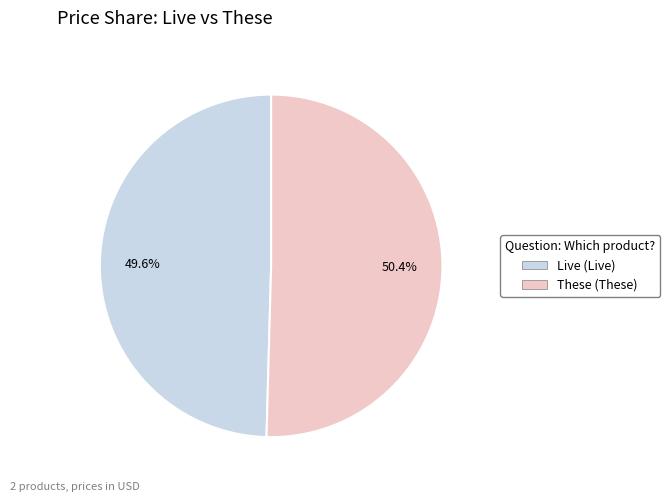

Does any single category account for the majority?

Yes